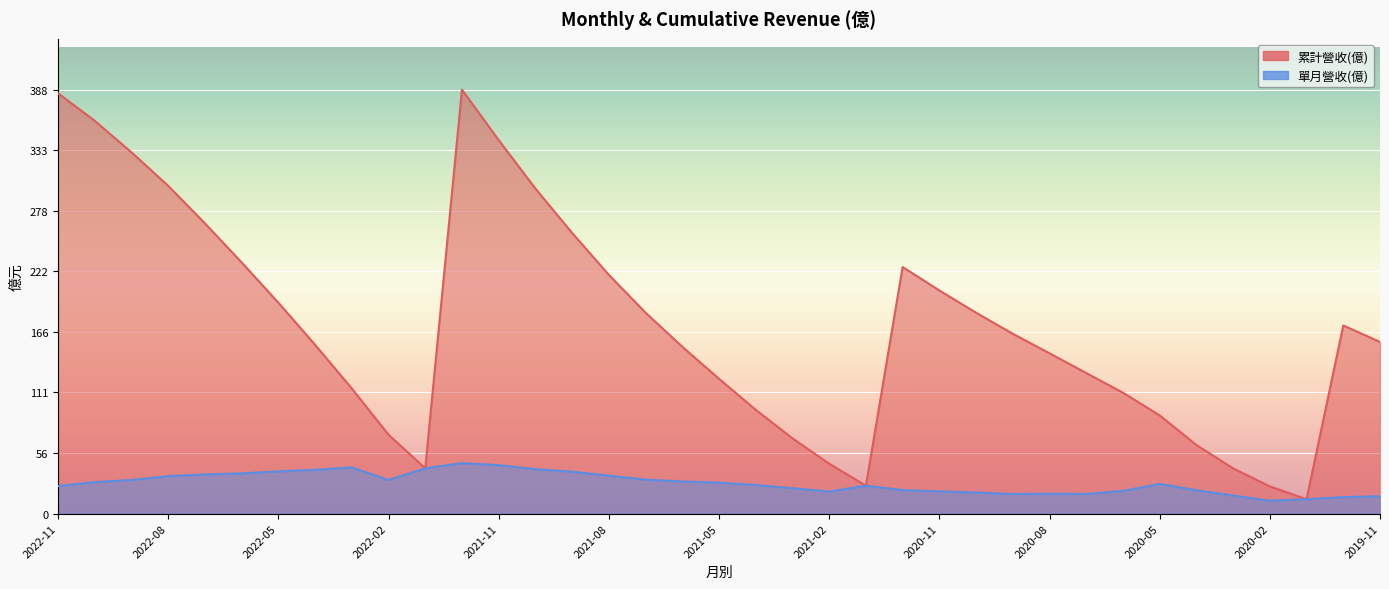

What is the average value of the 單月營收(億) series?

27.9